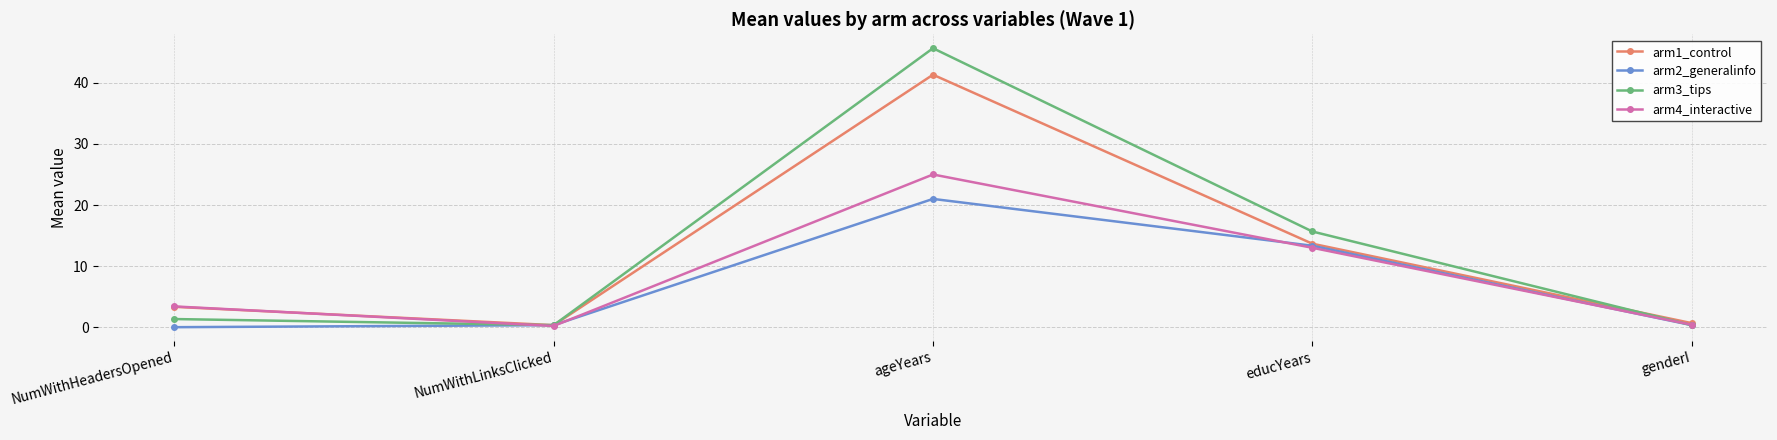

Where is arm1_control nearest to the value 20?

educYears